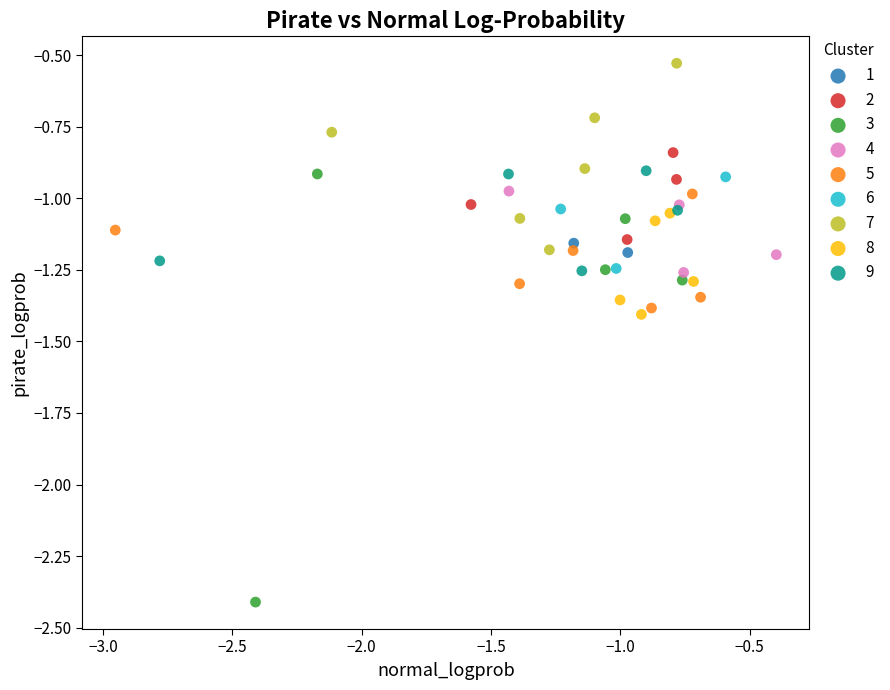

Which series has the widest spread of Y values?

3